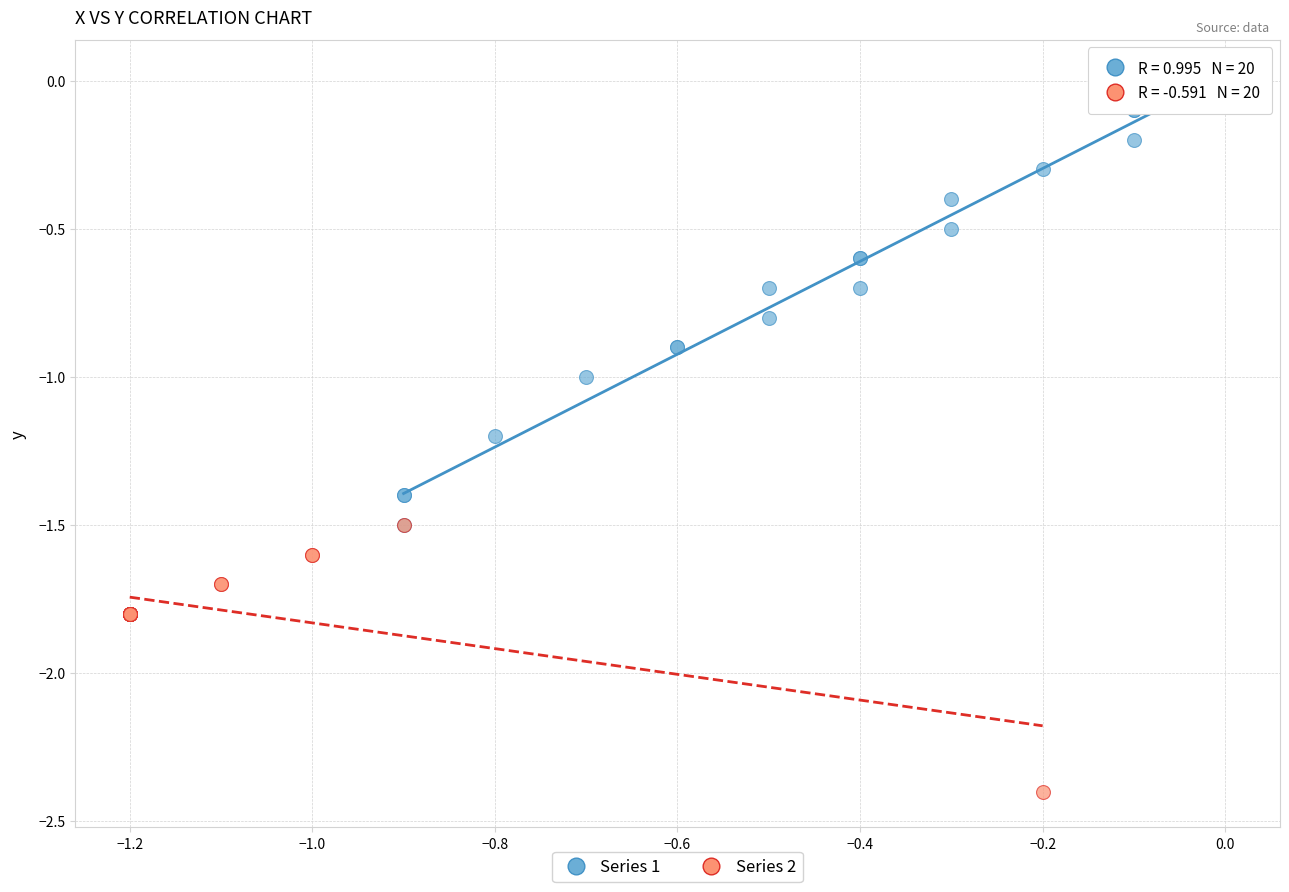

Which series contains the highest Y value?

Series 1